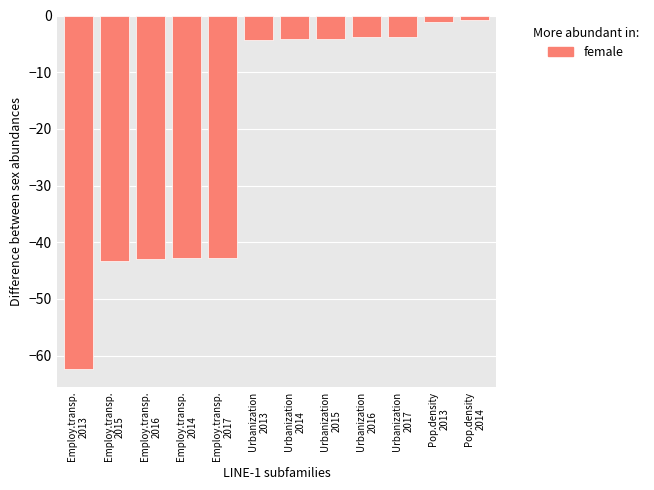

What is the minimum value shown in the chart?

-62.4